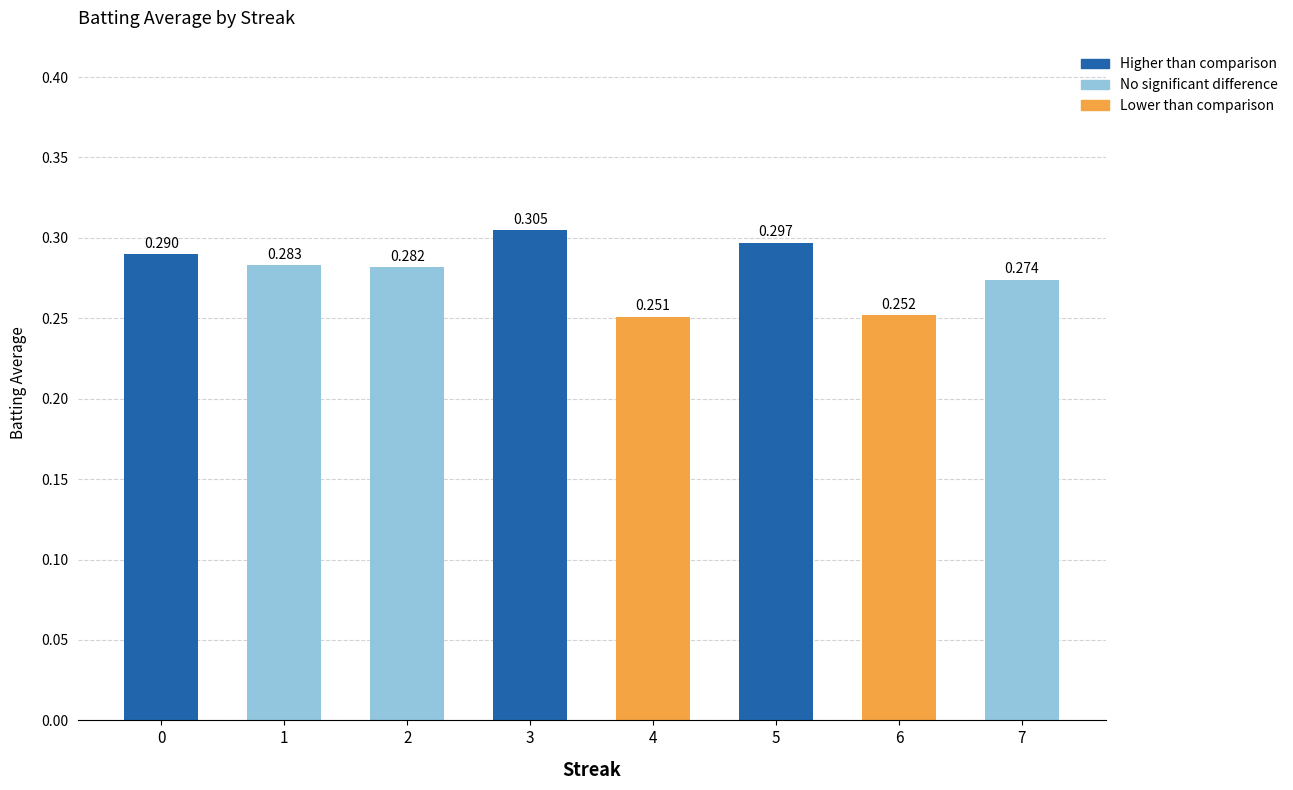

At which category does the chart reach its minimum across all series?

4